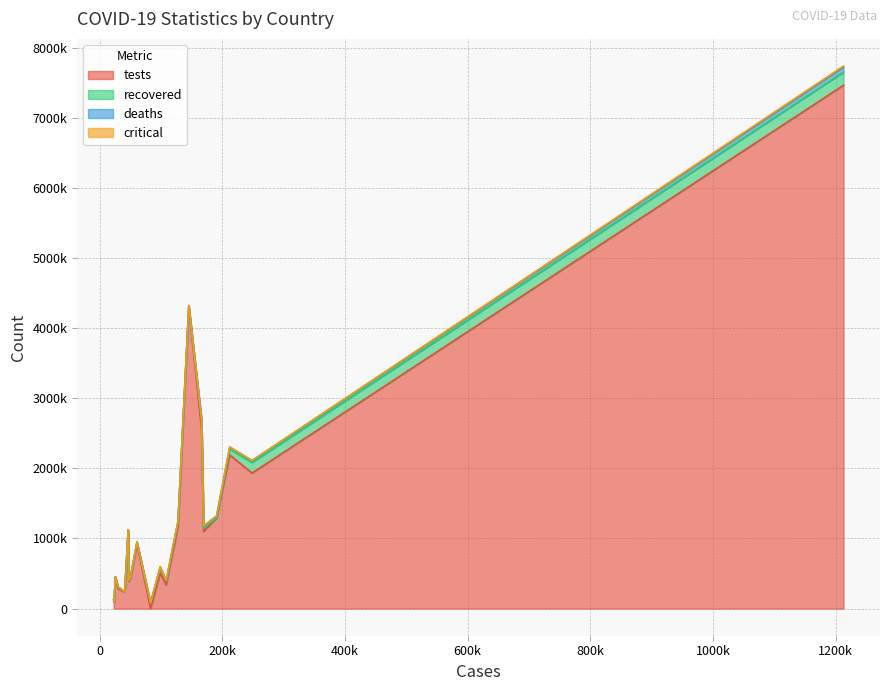

Which series ends up on top after the final intersection of critical and recovered?

recovered